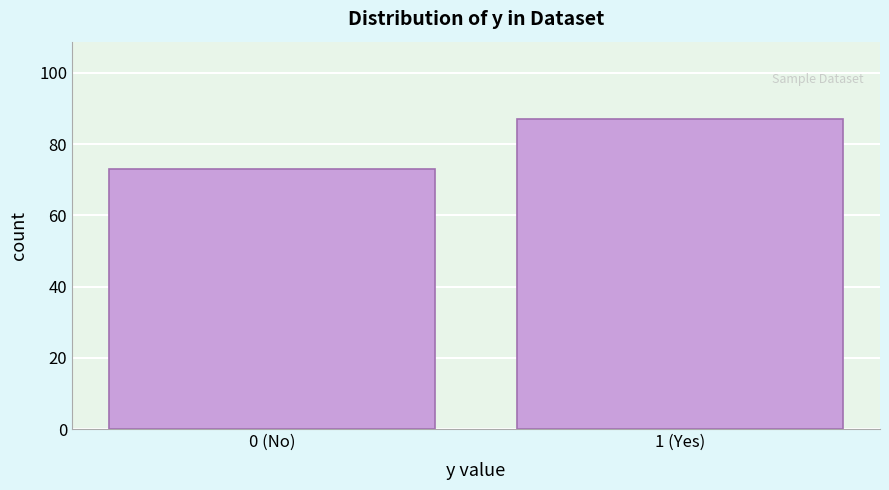

Reading left to right, what are all the values shown in this chart?

0 (No)=73	1 (Yes)=87